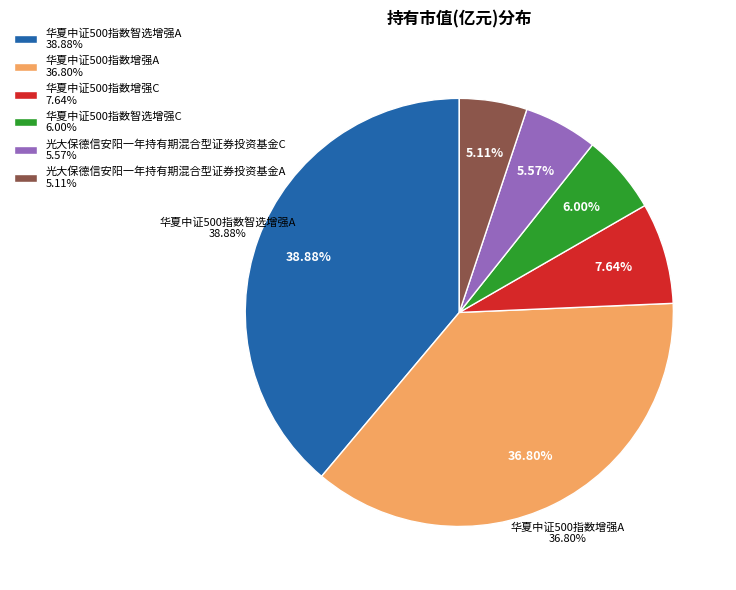

Rank the categories by value from highest to lowest.

华夏中证500指数智选增强A, 华夏中证500指数增强A, 华夏中证500指数增强C, 华夏中证500指数智选增强C, 光大保德信安阳一年持有期混合型证券投资基金C, 光大保德信安阳一年持有期混合型证券投资基金A